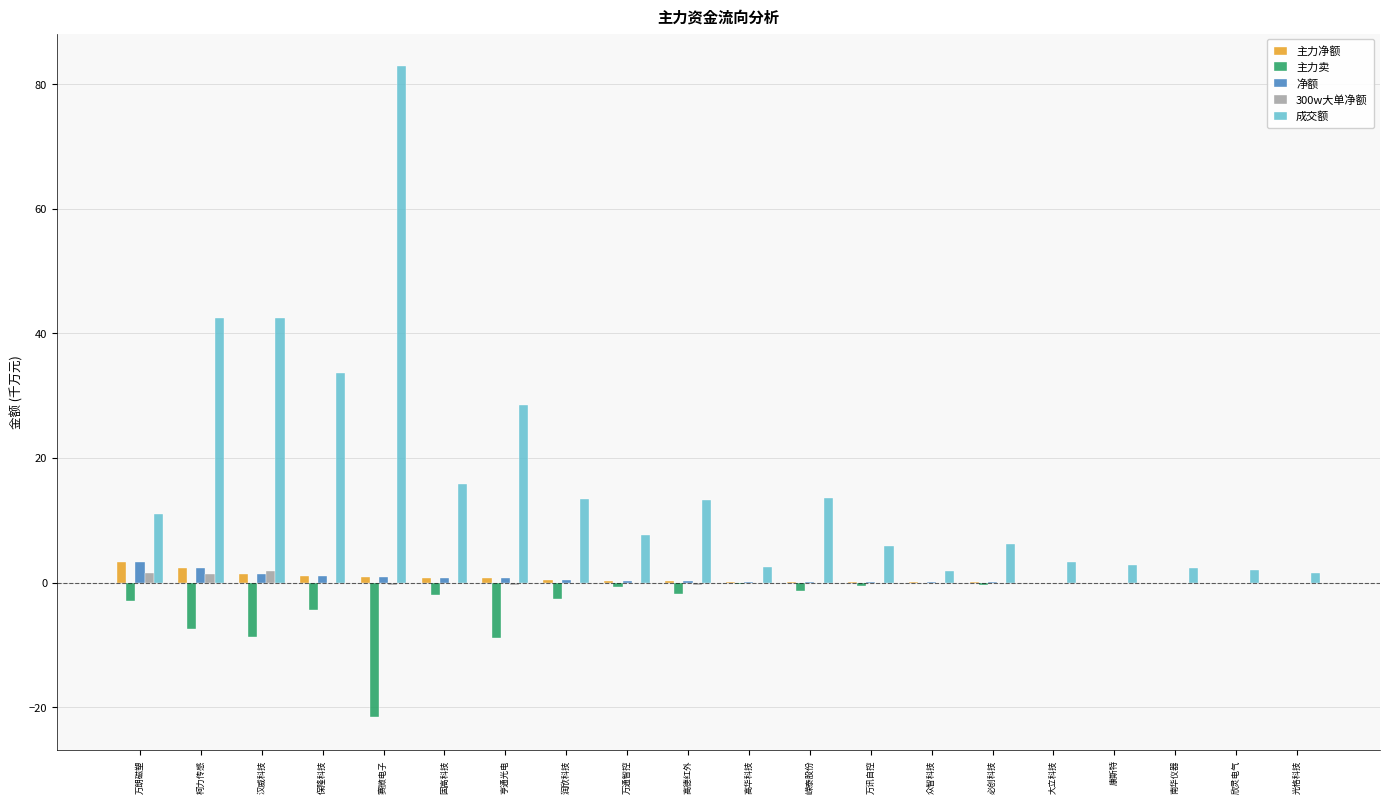

Which series has the largest total across all categories?

成交额